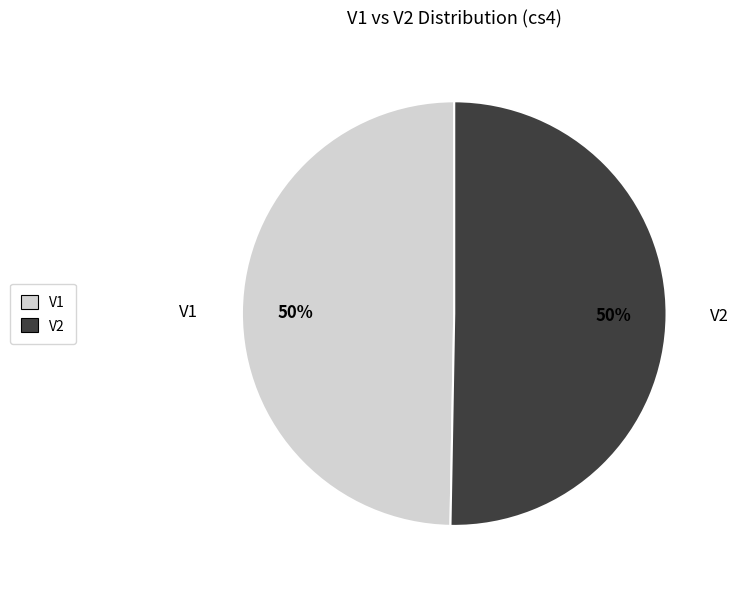

True or false: V1 accounts for 50% of the total.

True